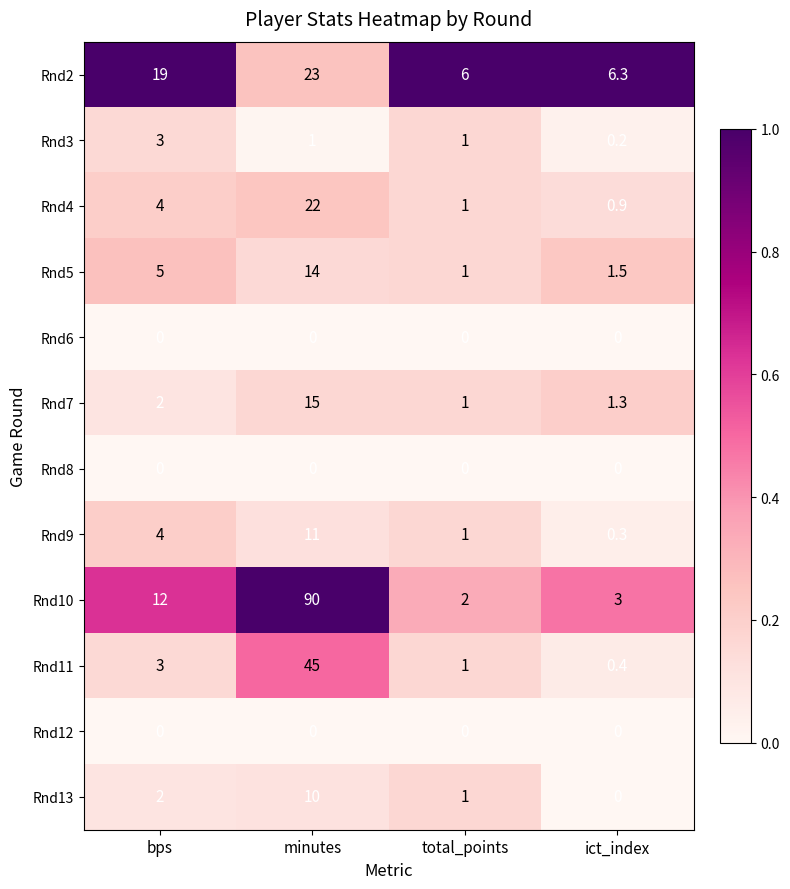

The value of Rnd11 at total_points is 0.3. True or false?

False